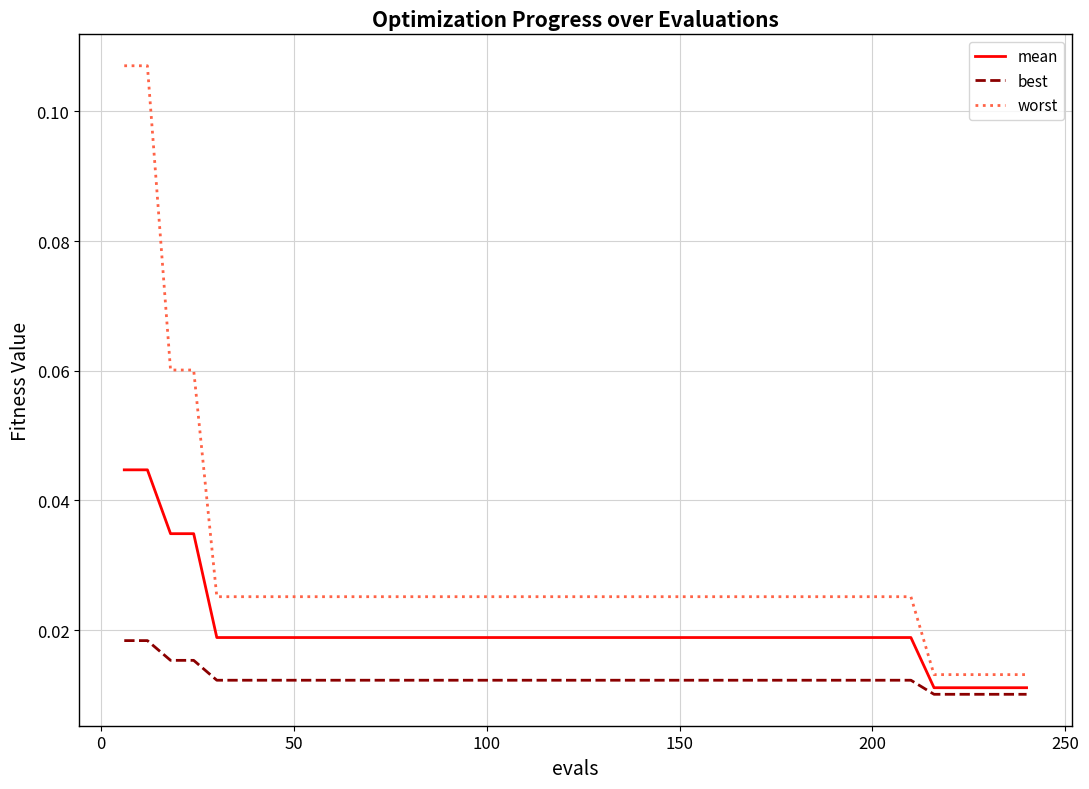

True or false: best and worst intersect in this chart.

False